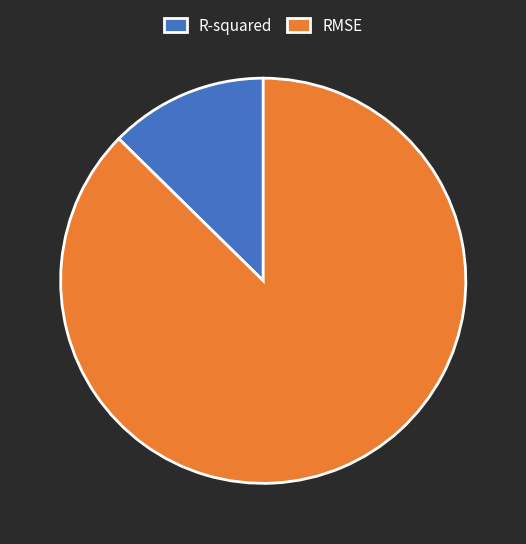

Rank the categories by value from lowest to highest.

R-squared, RMSE